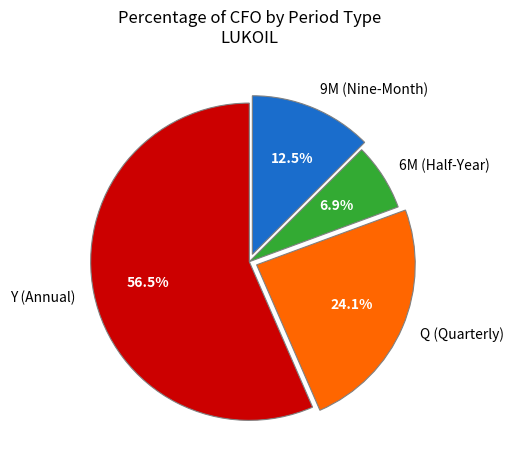

What portion of the pie excludes 9M (Nine-Month)?

87.5%